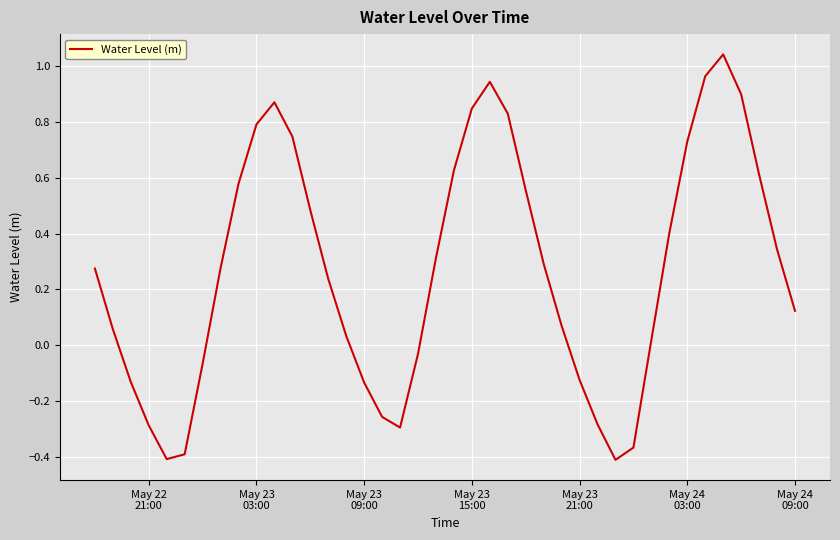

What is the difference between the maximum and minimum values?

1.4